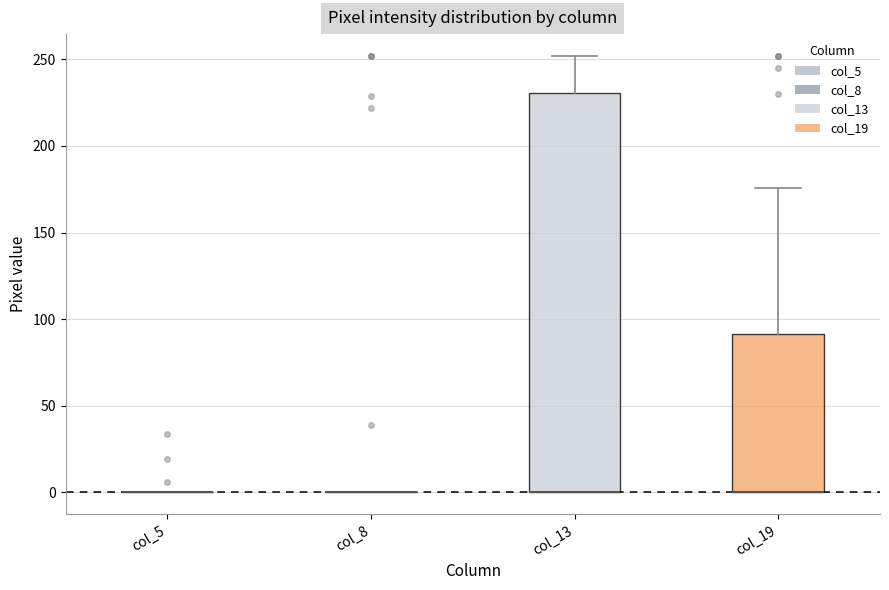

Where is the lower edge of the box for col_19 on the y-axis? The values are not printed on the chart, so give them approximately, as read against the axis.

0